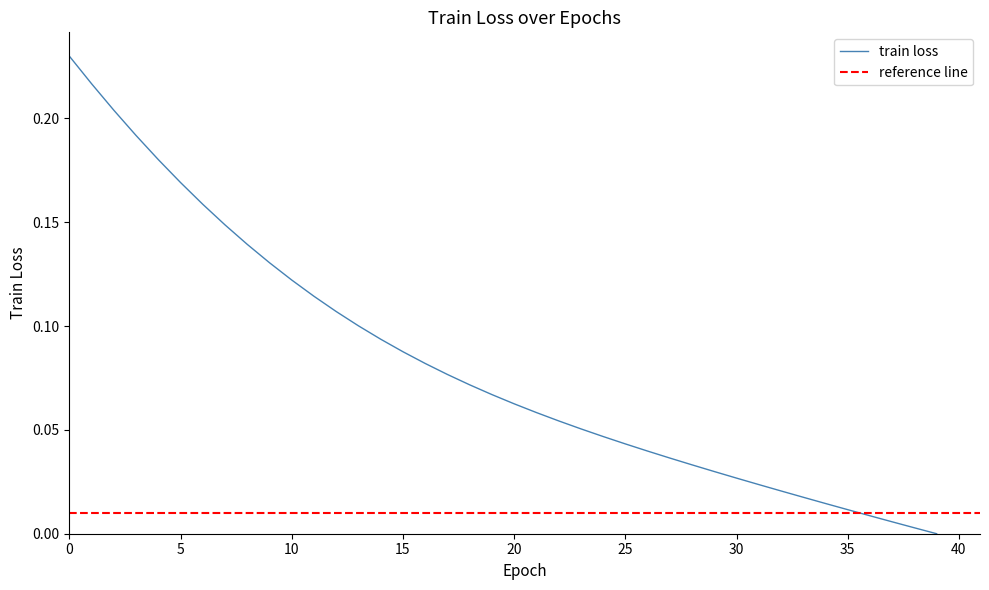

What is the maximum value shown in the chart?

0.2